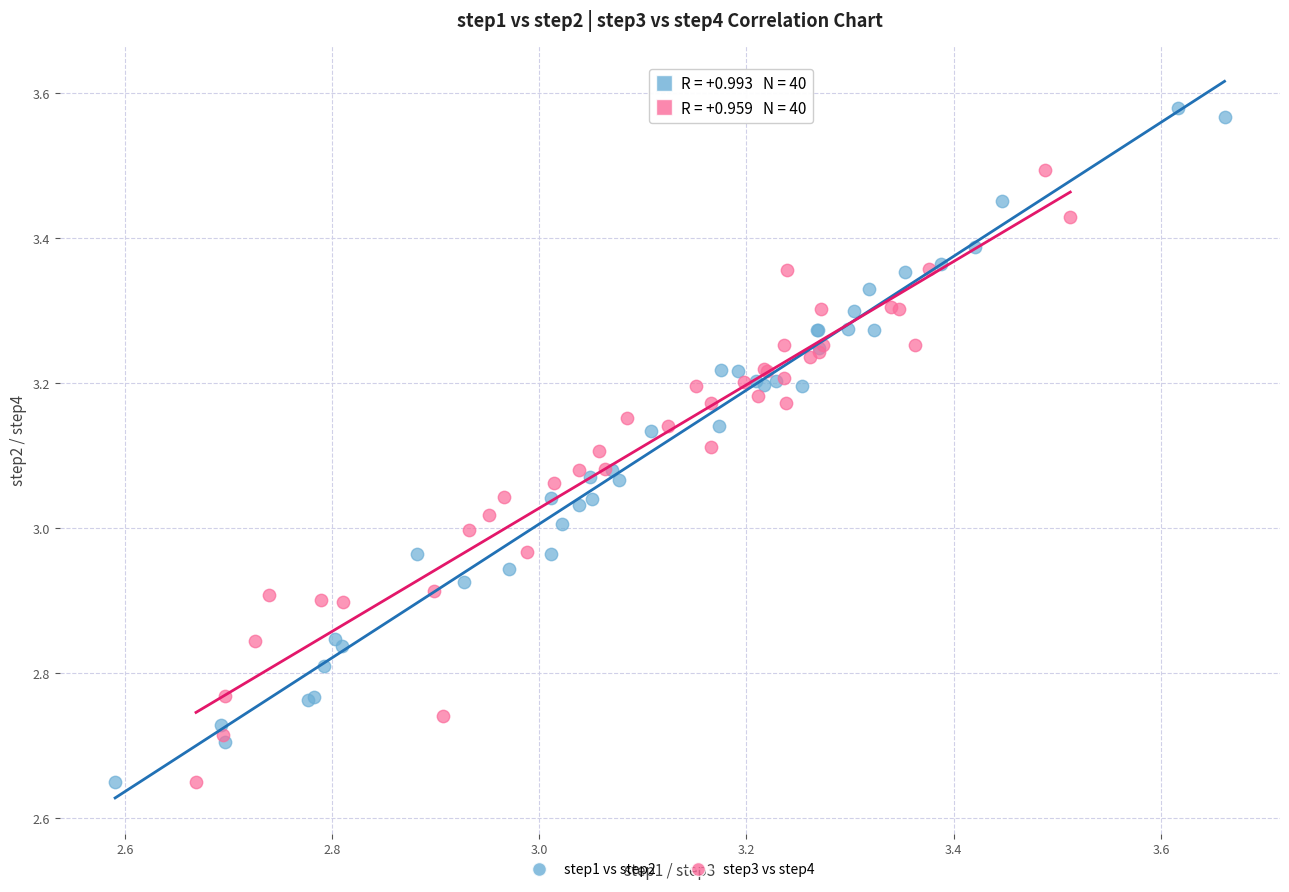

Which series has the widest spread of Y values?

step1 vs step2